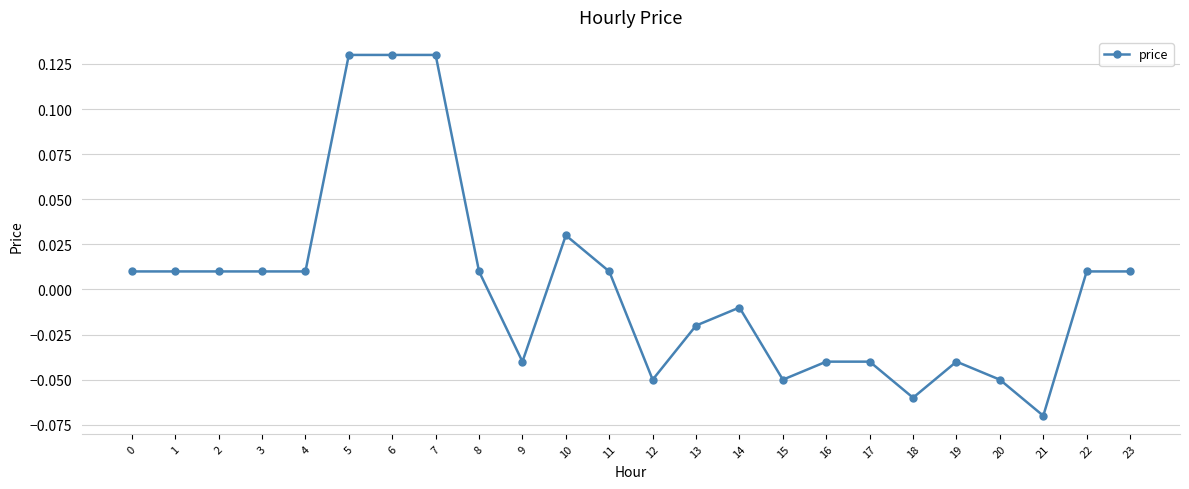

Does the chart display data point markers on the line(s)?

Yes